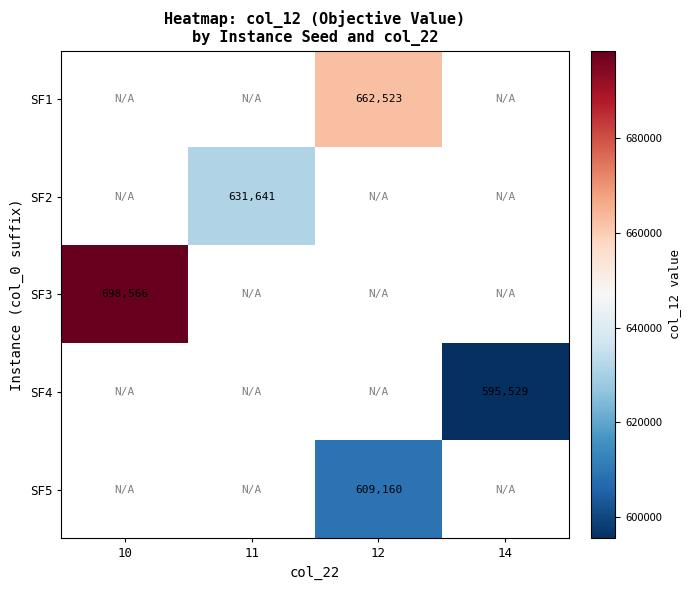

How many positive values does the SF3 series have?

1